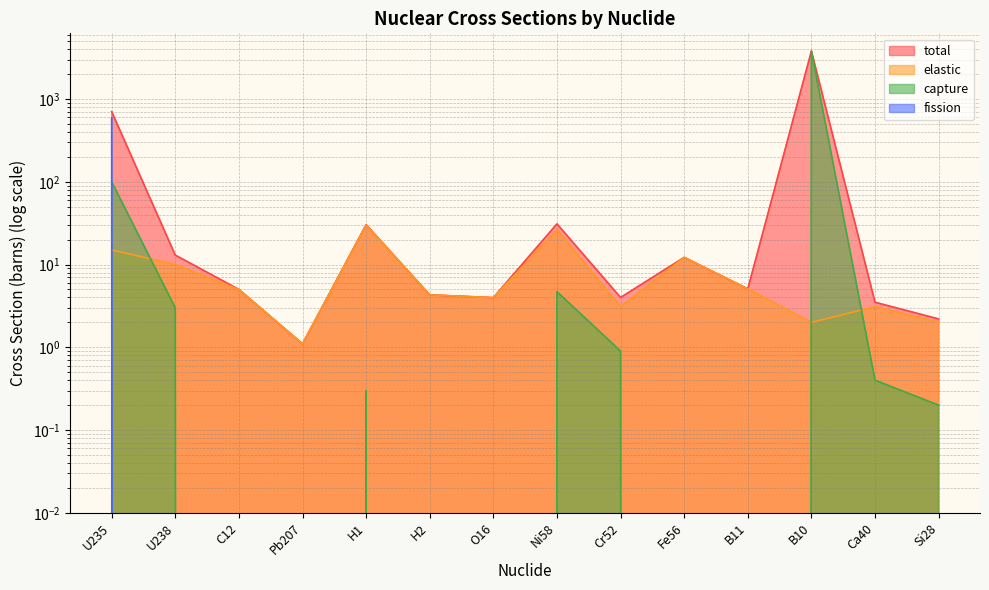

What is the difference between the maximum and minimum values in the fission series?

590.0